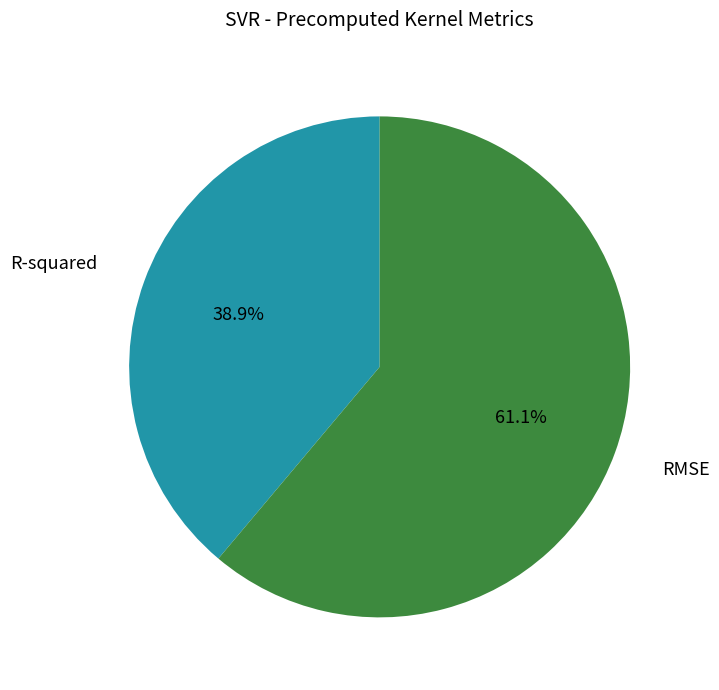

Which has a higher value, RMSE or R-squared?

RMSE